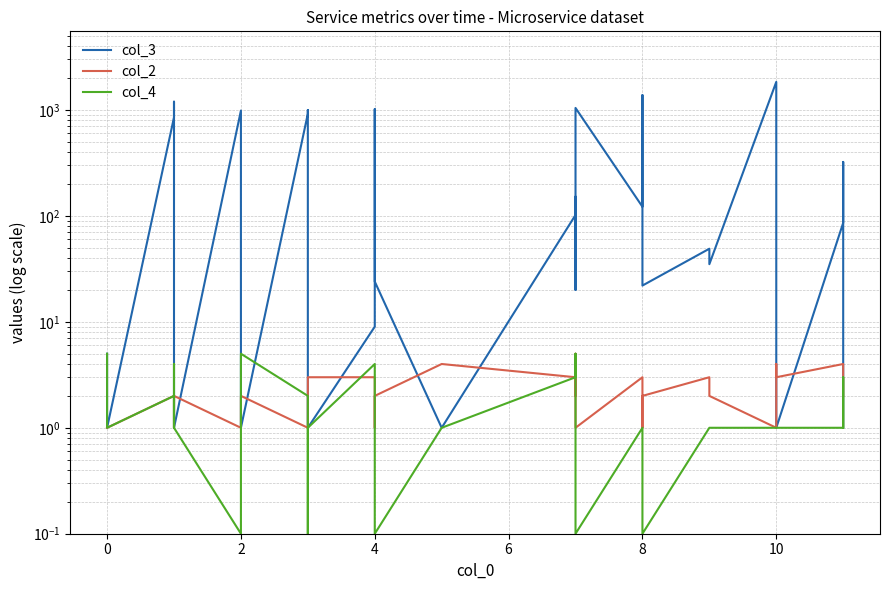

How many interior local valleys does the col_4 series have?

5